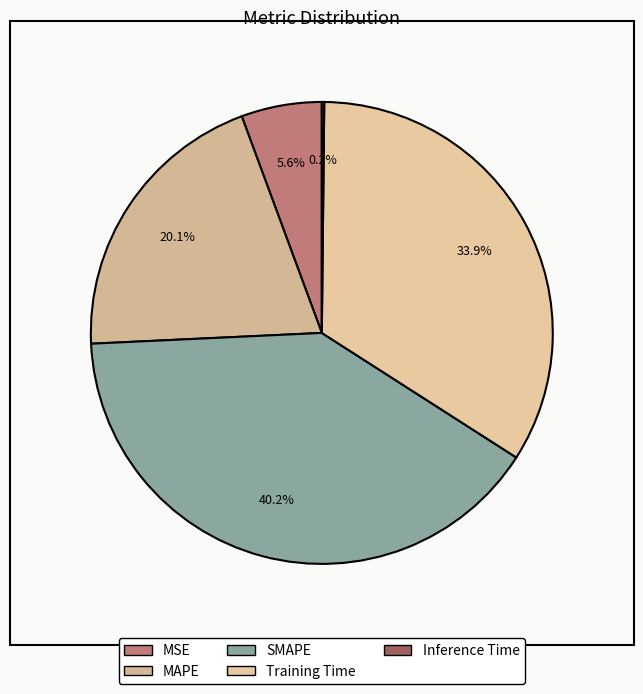

Which category has the biggest portion of the pie?

SMAPE